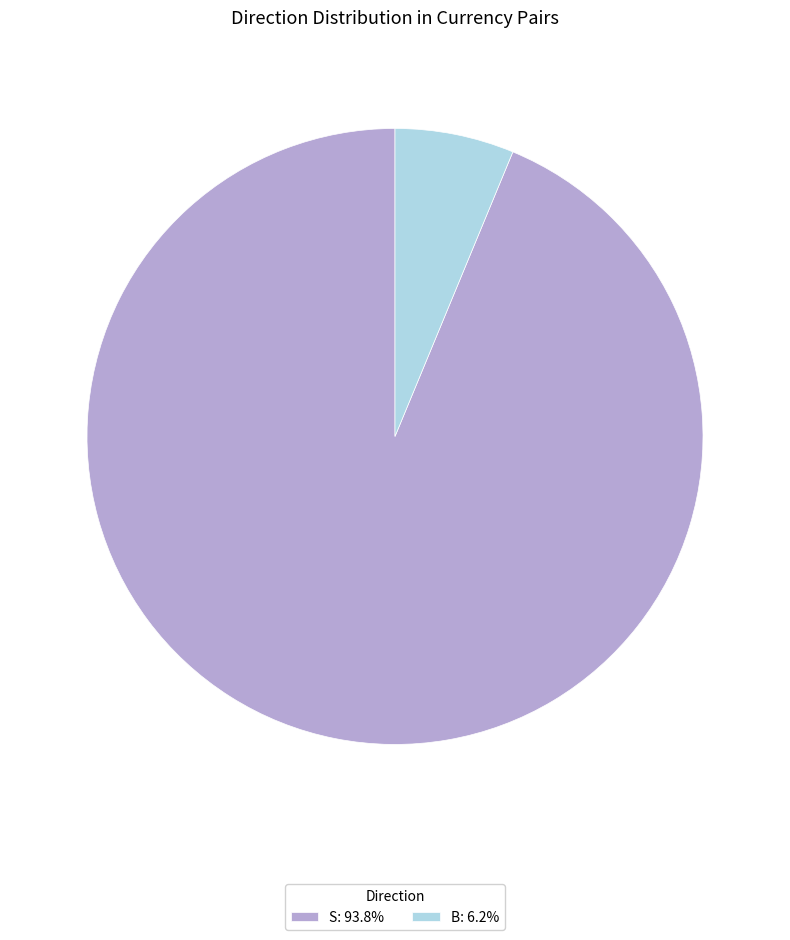

What is the largest slice in the pie chart?

S